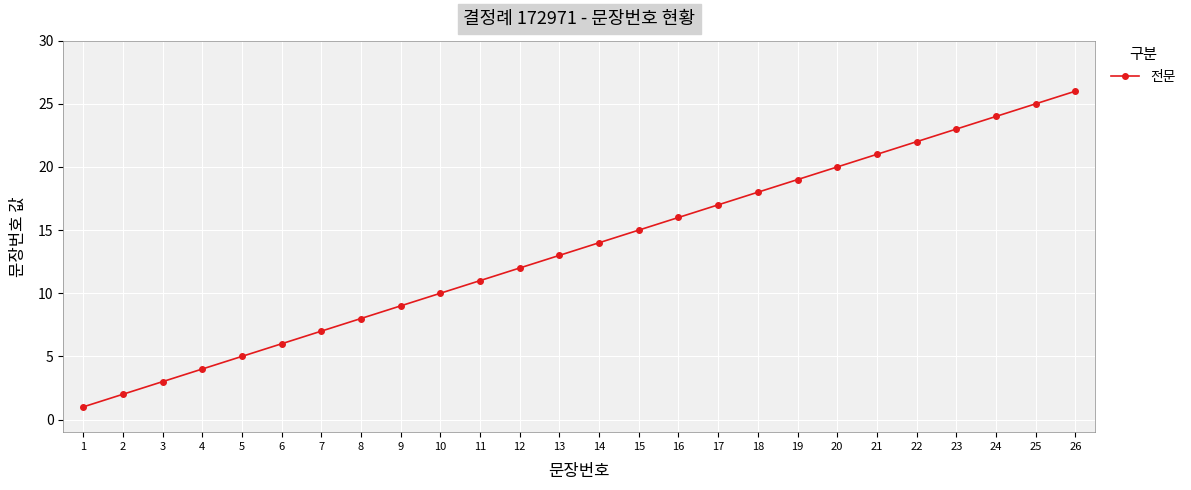

Reading left to right, list all the values displayed in this chart.

1	2	3	4	5	6	7	8	9	10	11	12	13	14	15	16	17	18	19	20	21	22	23	24	25	26